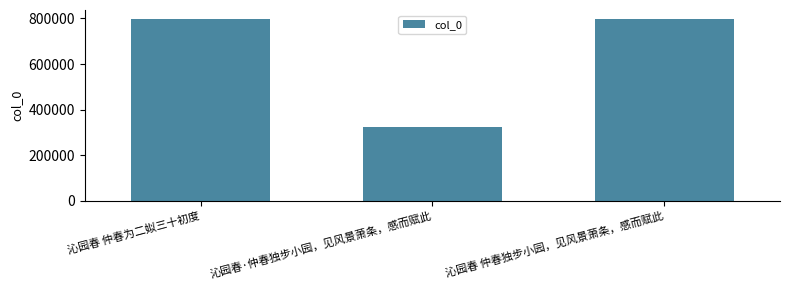

What is the greatest value displayed?

797107